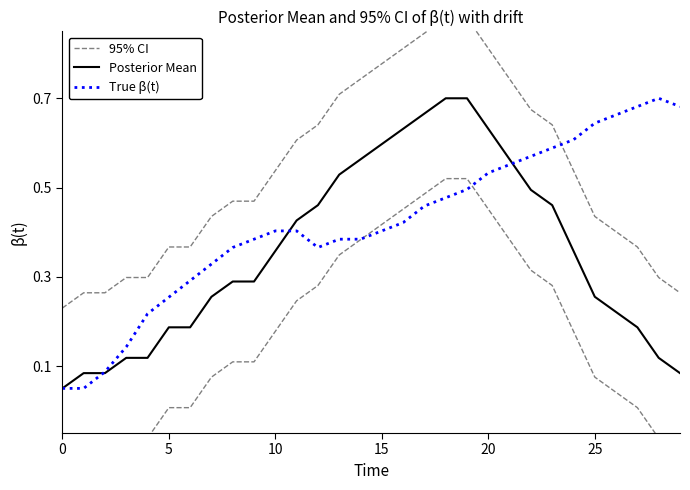

Reading right to left, list all the values displayed in this chart.

95% CI: 0.3	0.3	0.4	0.4	0.4	0.5	0.6	0.7	0.7	0.8	0.9	0.9	0.8	0.8	0.8	0.7	0.7	0.6	0.6	0.5	0.5	0.5	0.4	0.4	0.4	0.3	0.3	0.3	0.3	0.2
Posterior Mean: 0.1	0.1	0.2	0.2	0.3	0.4	0.5	0.5	0.6	0.6	0.7	0.7	0.7	0.6	0.6	0.6	0.5	0.5	0.4	0.4	0.3	0.3	0.3	0.2	0.2	0.1	0.1	0.1	0.1	0.1
True β(t): 0.7	0.7	0.7	0.7	0.6	0.6	0.6	0.6	0.6	0.5	0.5	0.5	0.5	0.4	0.4	0.4	0.4	0.4	0.4	0.4	0.4	0.4	0.3	0.3	0.3	0.2	0.1	0.1	0.1	0.1